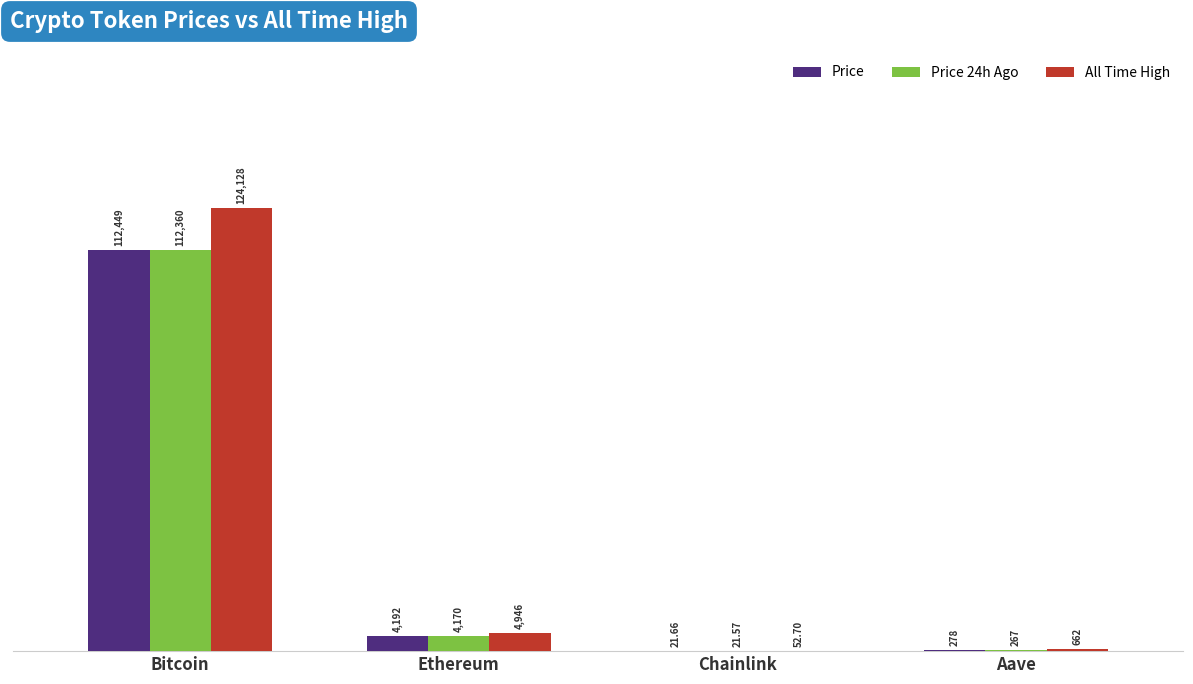

Which category has the highest value in the Price series?

Bitcoin